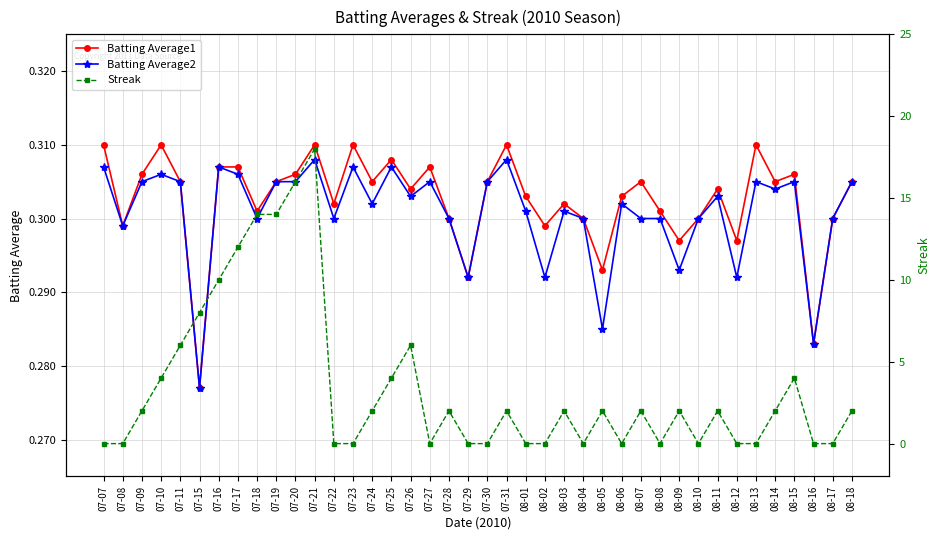

The value of Streak at 08-14 is 2.7. True or false?

False